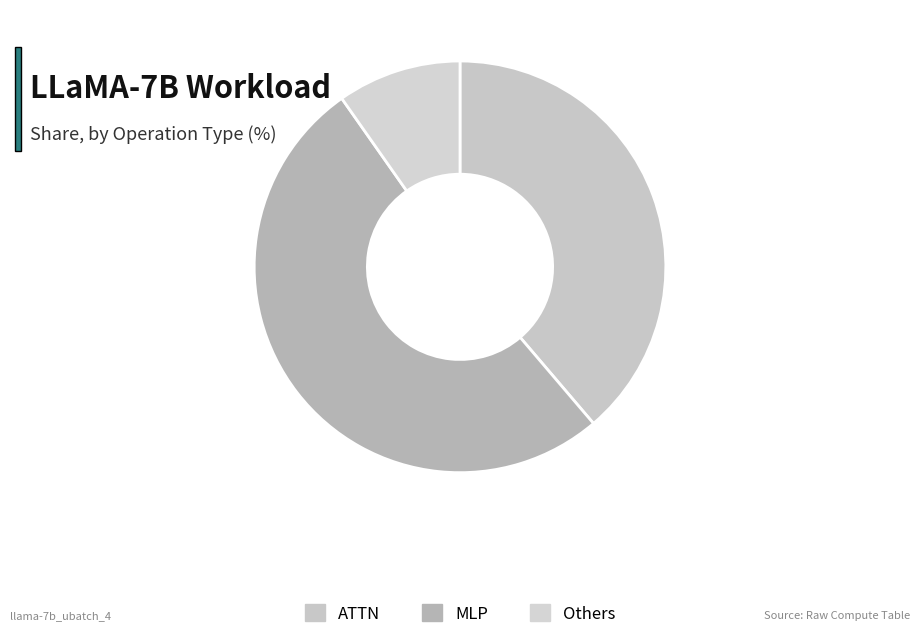

Is ATTN the majority of the pie?

No